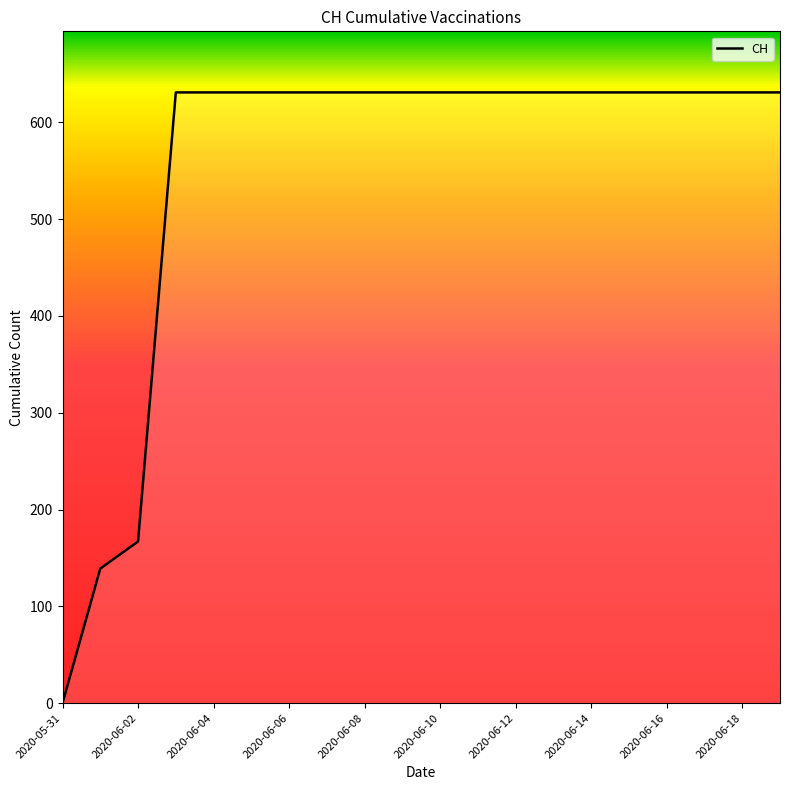

Which label corresponds to the smallest value in the chart?

2020-05-31